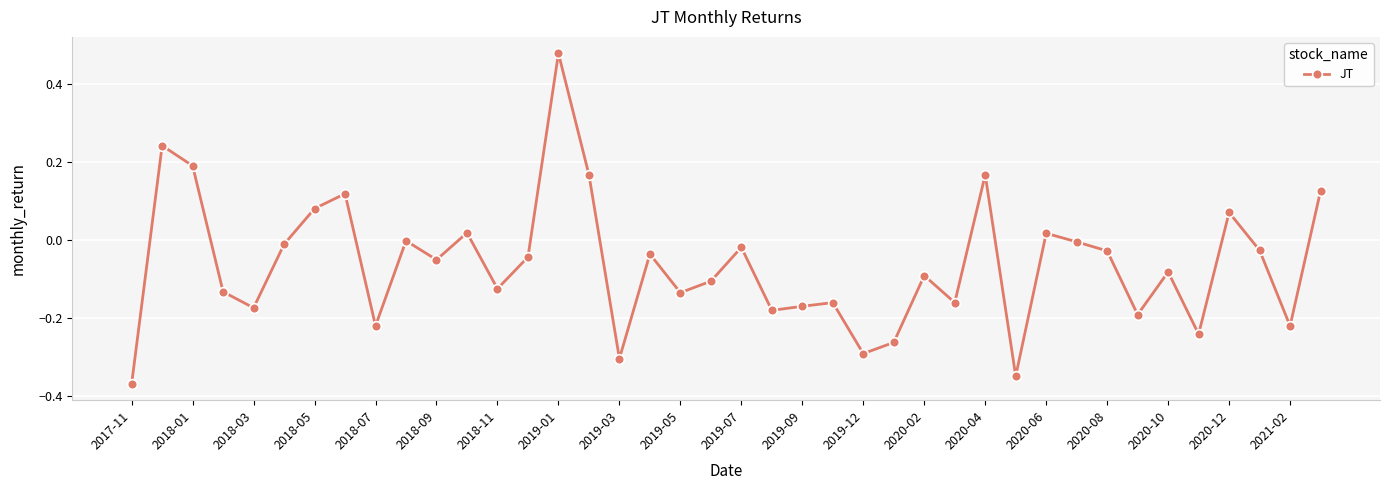

What is the sum of all values?

-2.5